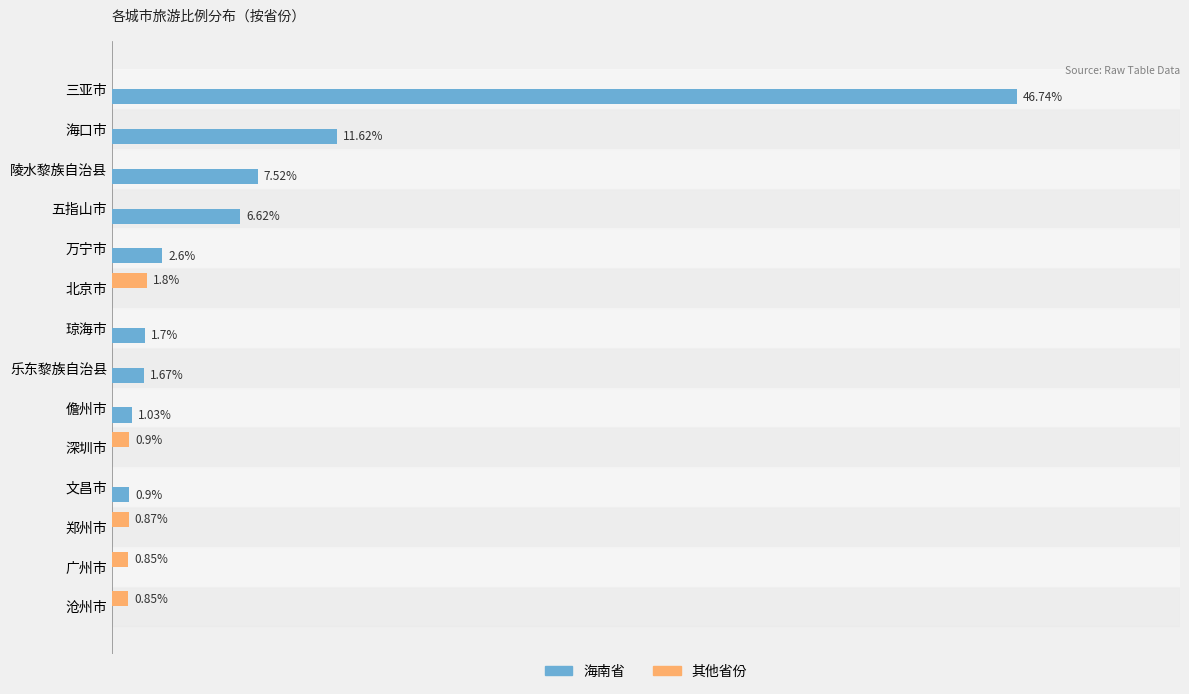

Which series has the largest total across all categories?

海南省